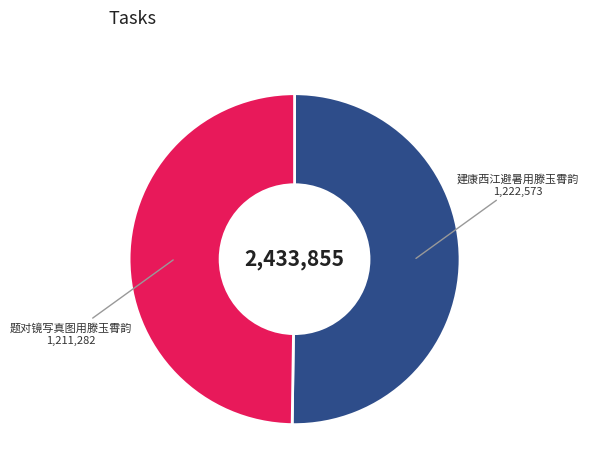

Is it true that 建康西江避暑用滕玉霄韵 is 50% of the pie?

True